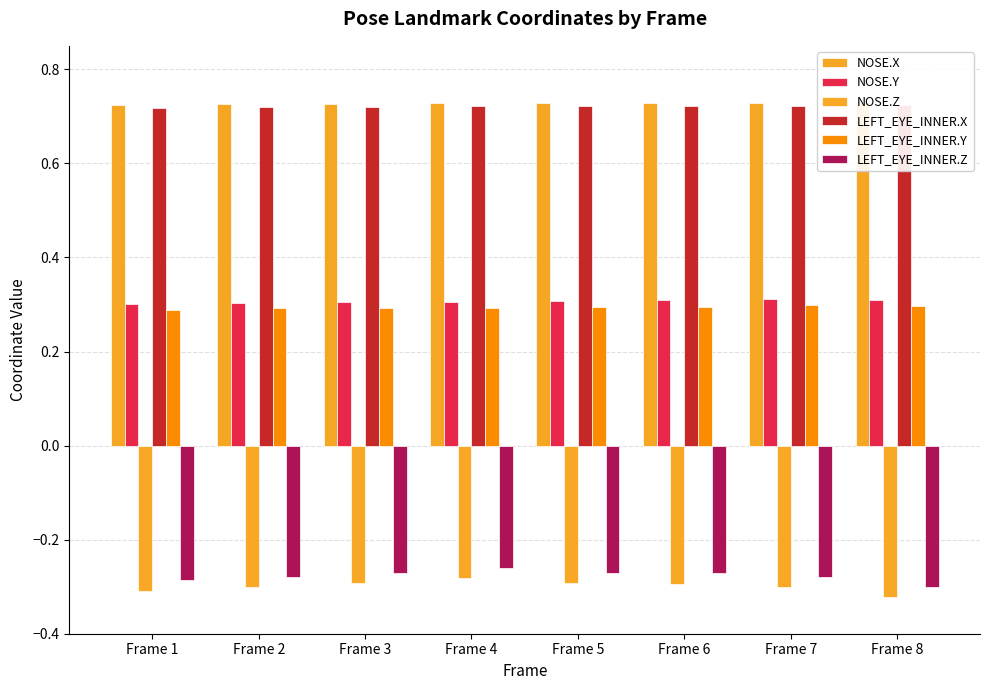

The LEFT_EYE_INNER.Y series shows 0.1 at Frame 7. True or false?

False